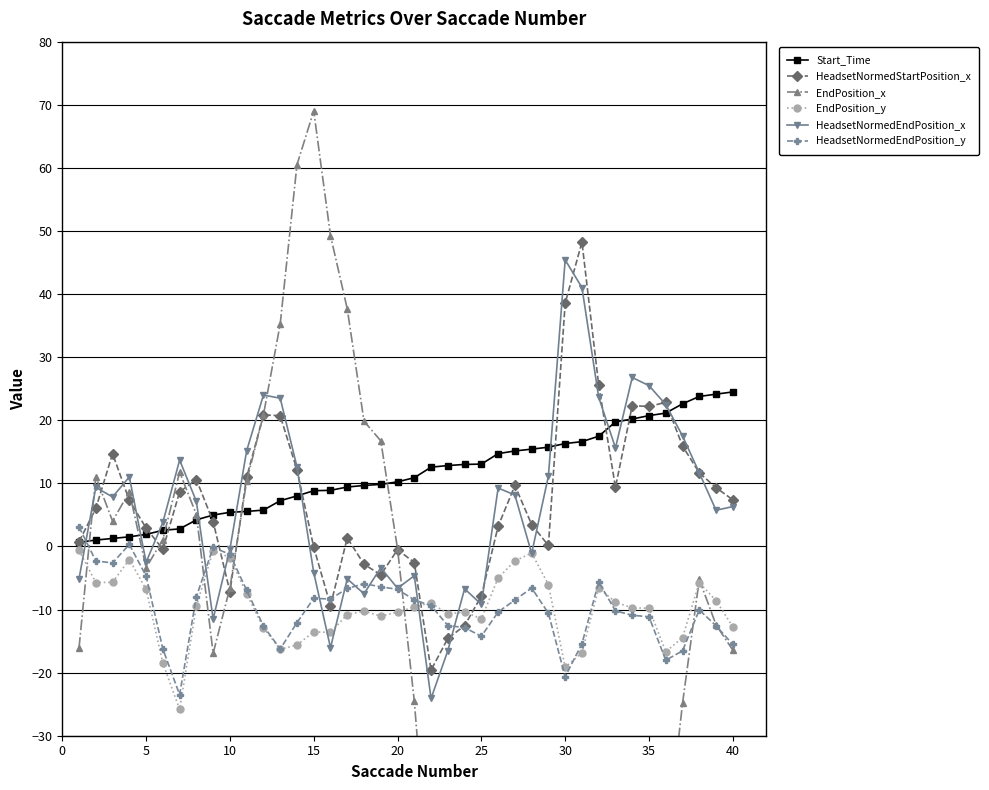

Which series has the widest spread of values?

EndPosition_x